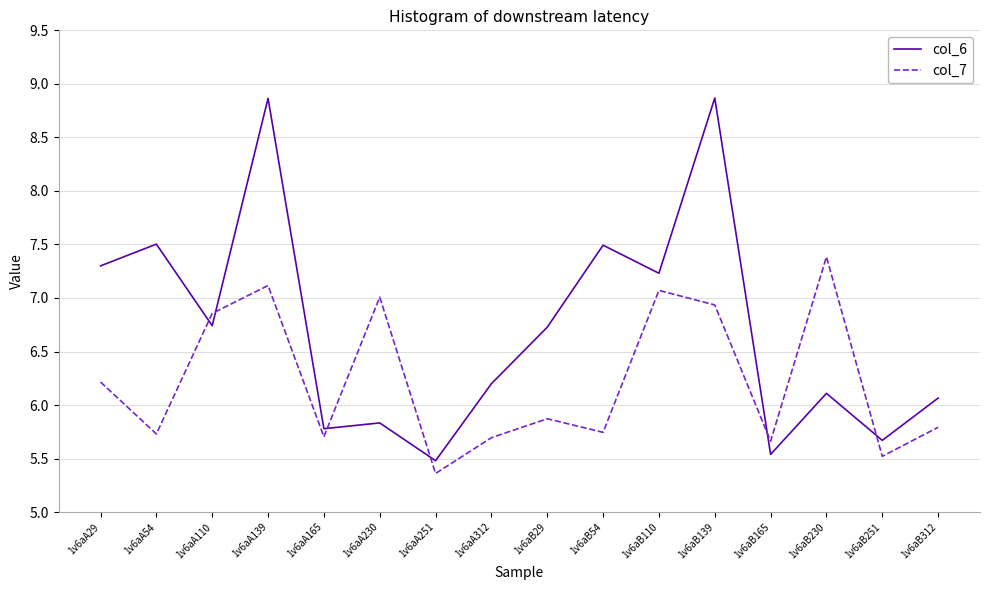

At which label does col_7 reach its peak?

1v6aB230